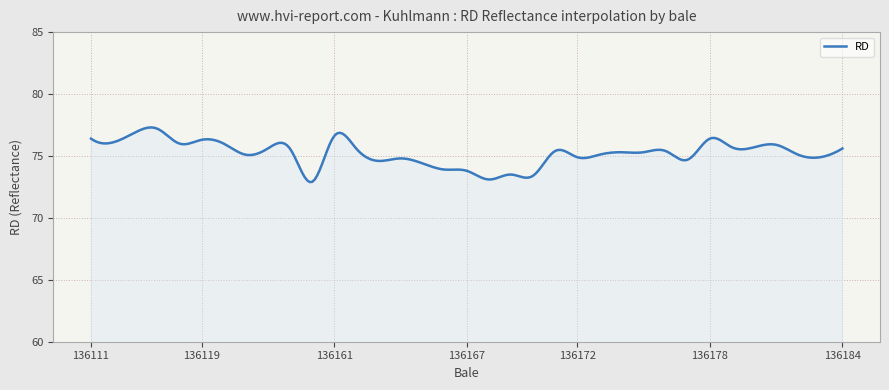

How many lines are shown in the chart?

1